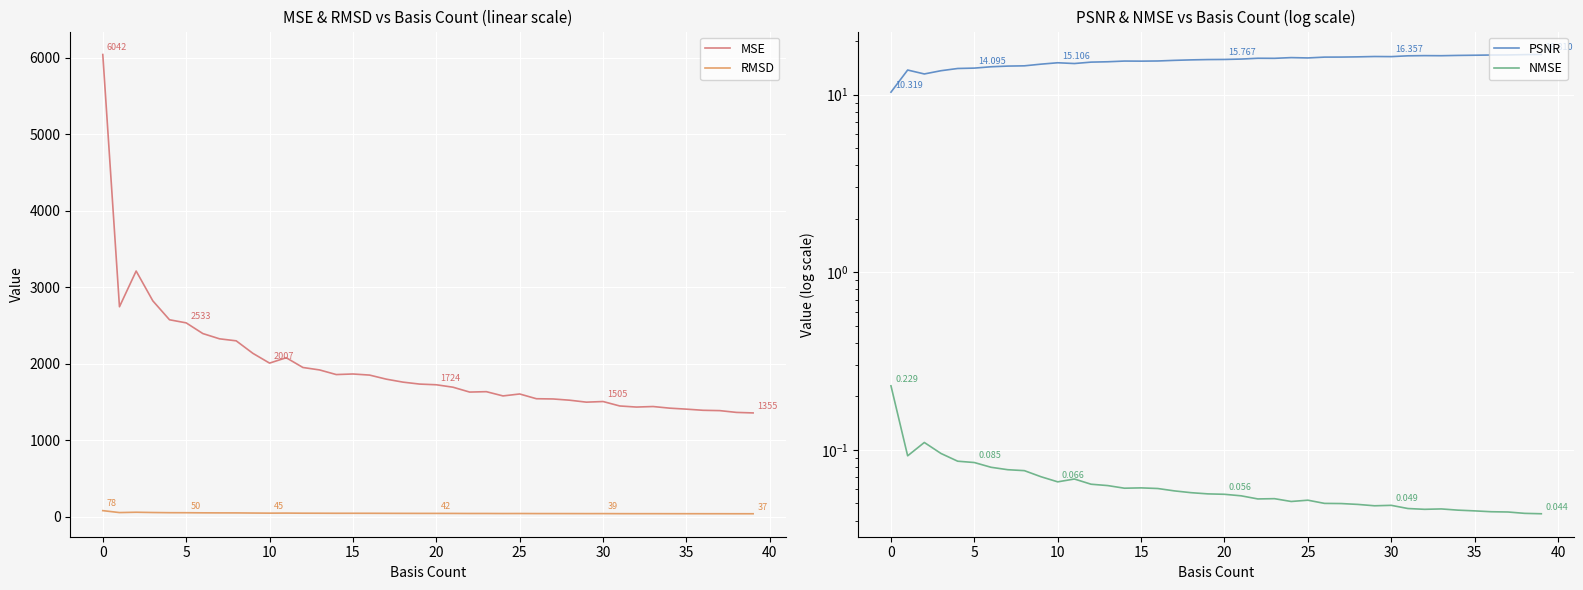

True or false: RMSD and MSE cross at least once.

False